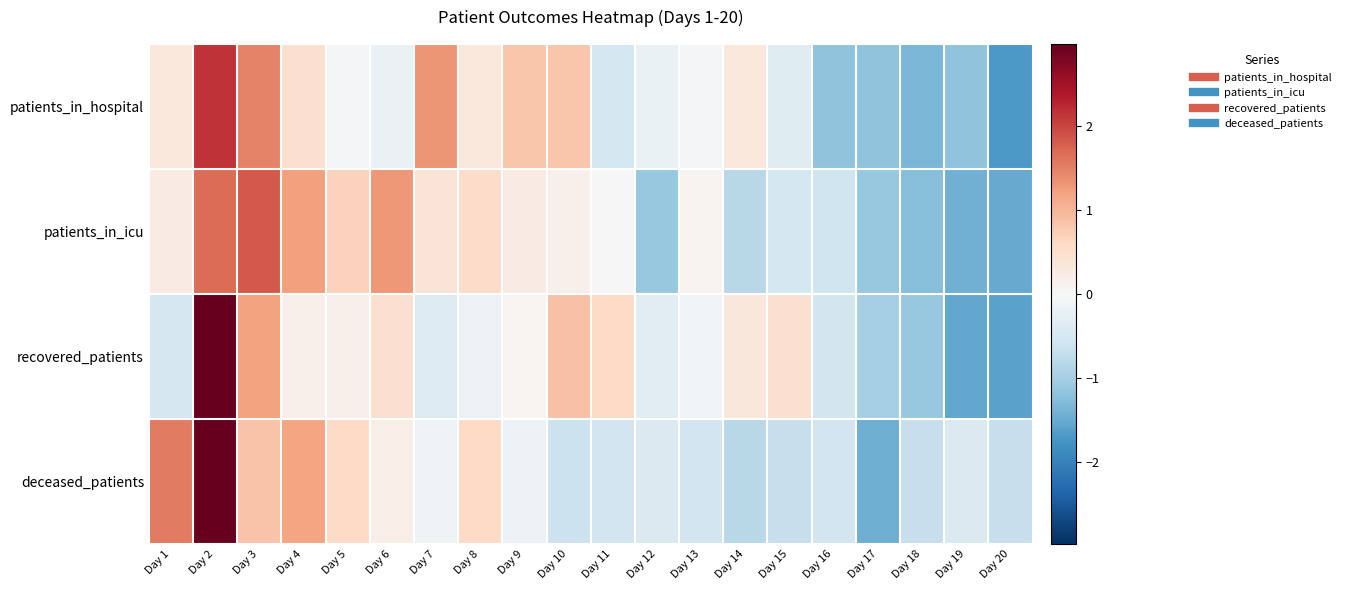

Reading right to left, list all the values displayed in this chart.

patients_in_hospital: Day 20=-1.7	Day 19=-1.2	Day 18=-1.4	Day 17=-1.2	Day 16=-1.2	Day 15=-0.4	Day 14=0.3	Day 13=-0.0	Day 12=-0.2	Day 11=-0.5	Day 10=0.8	Day 9=0.8	Day 8=0.3	Day 7=1.3	Day 6=-0.2	Day 5=-0.0	Day 4=0.5	Day 3=1.5	Day 2=2.2	Day 1=0.3
patients_in_icu: Day 20=-1.5	Day 19=-1.4	Day 18=-1.3	Day 17=-1.1	Day 16=-0.6	Day 15=-0.5	Day 14=-0.8	Day 13=0.1	Day 12=-1.1	Day 11=0.0	Day 10=0.2	Day 9=0.2	Day 8=0.5	Day 7=0.4	Day 6=1.3	Day 5=0.7	Day 4=1.2	Day 3=1.8	Day 2=1.7	Day 1=0.2
recovered_patients: Day 20=-1.6	Day 19=-1.5	Day 18=-1.1	Day 17=-1.0	Day 16=-0.5	Day 15=0.5	Day 14=0.3	Day 13=-0.1	Day 12=-0.3	Day 11=0.6	Day 10=0.9	Day 9=0.1	Day 8=-0.2	Day 7=-0.4	Day 6=0.5	Day 5=0.1	Day 4=0.1	Day 3=1.2	Day 2=3.0	Day 1=-0.5
deceased_patients: Day 20=-0.7	Day 19=-0.4	Day 18=-0.7	Day 17=-1.5	Day 16=-0.6	Day 15=-0.7	Day 14=-0.8	Day 13=-0.6	Day 12=-0.4	Day 11=-0.6	Day 10=-0.6	Day 9=-0.2	Day 8=0.6	Day 7=-0.1	Day 6=0.2	Day 5=0.6	Day 4=1.2	Day 3=0.8	Day 2=3.0	Day 1=1.5